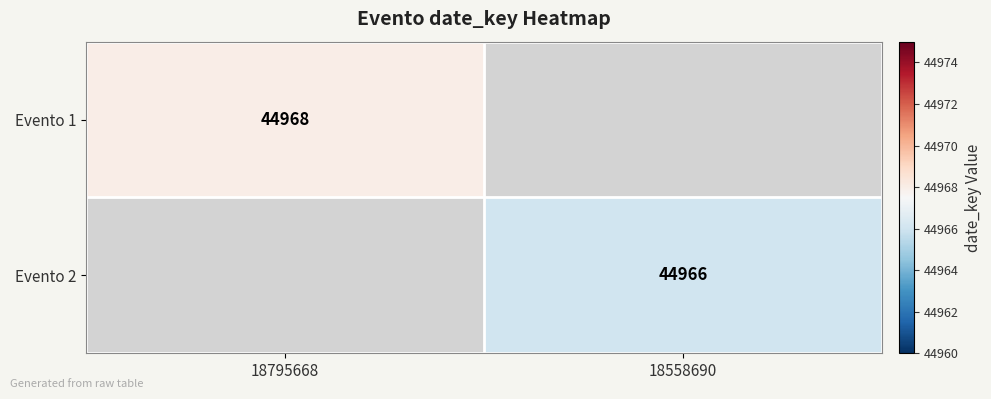

The value of Evento 1 at 18795668 is 10490.2. True or false?

False